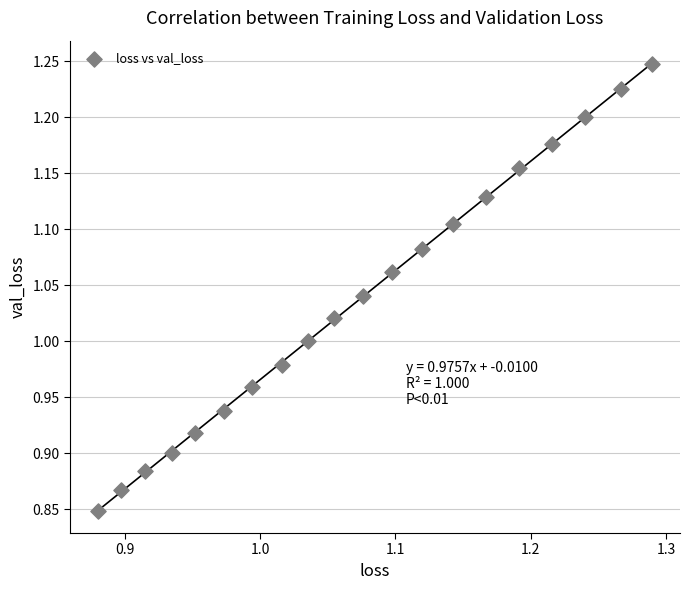

What is the range of Y values (max minus min)?

0.4